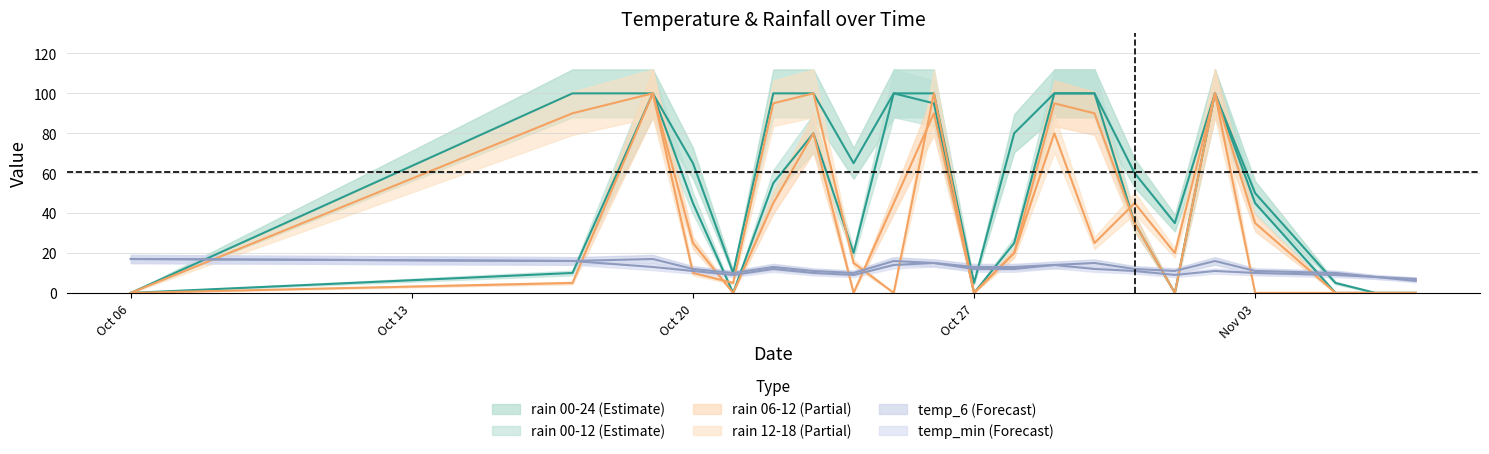

True or false: rain_06-12 has more than 0 interior local peaks.

True